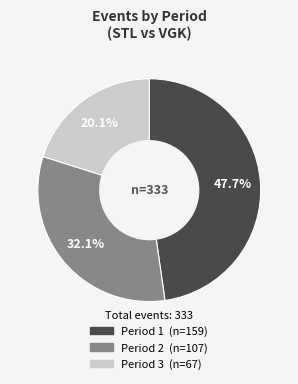

How many slices are in this pie chart?

3